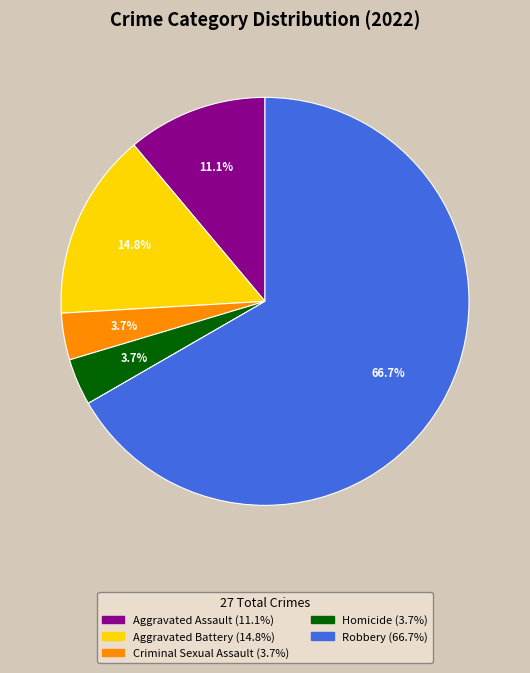

Is it true that Aggravated Assault is 11% of the pie?

True